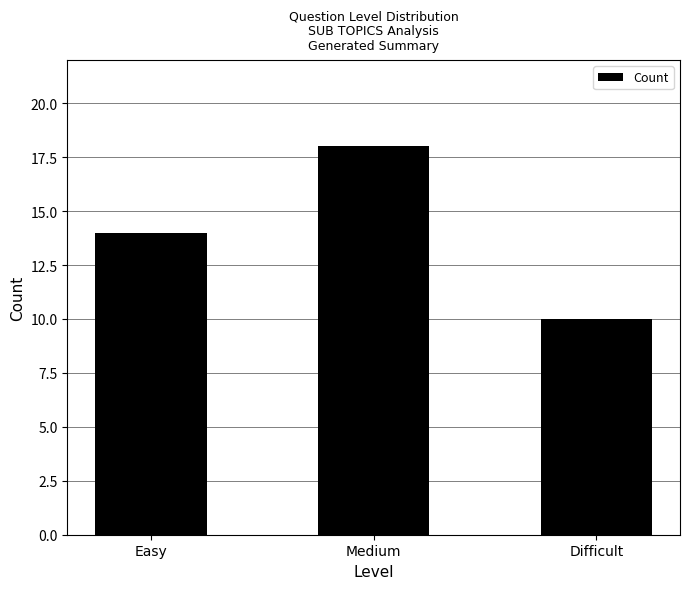

Rank the categories by value from lowest to highest.

Difficult, Easy, Medium